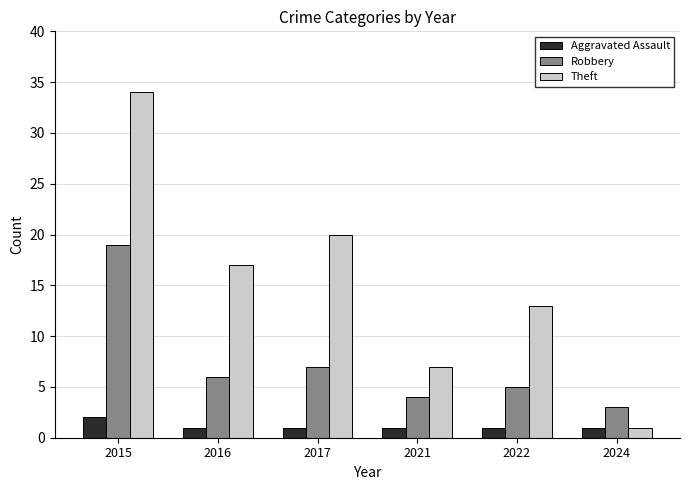

What is the approximate value of Aggravated Assault at 2017?

1